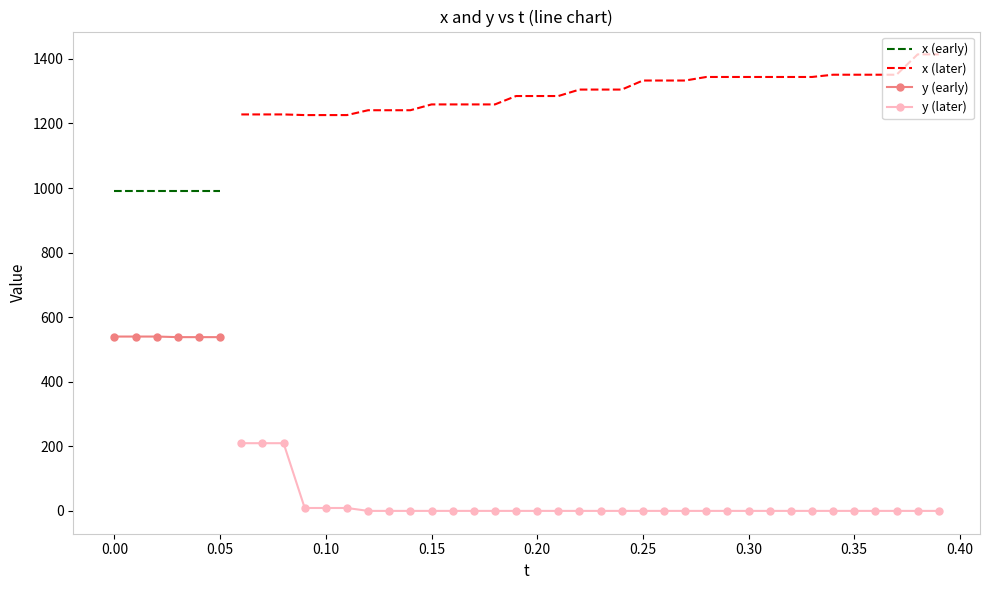

True or false: y and x intersect in this chart.

False